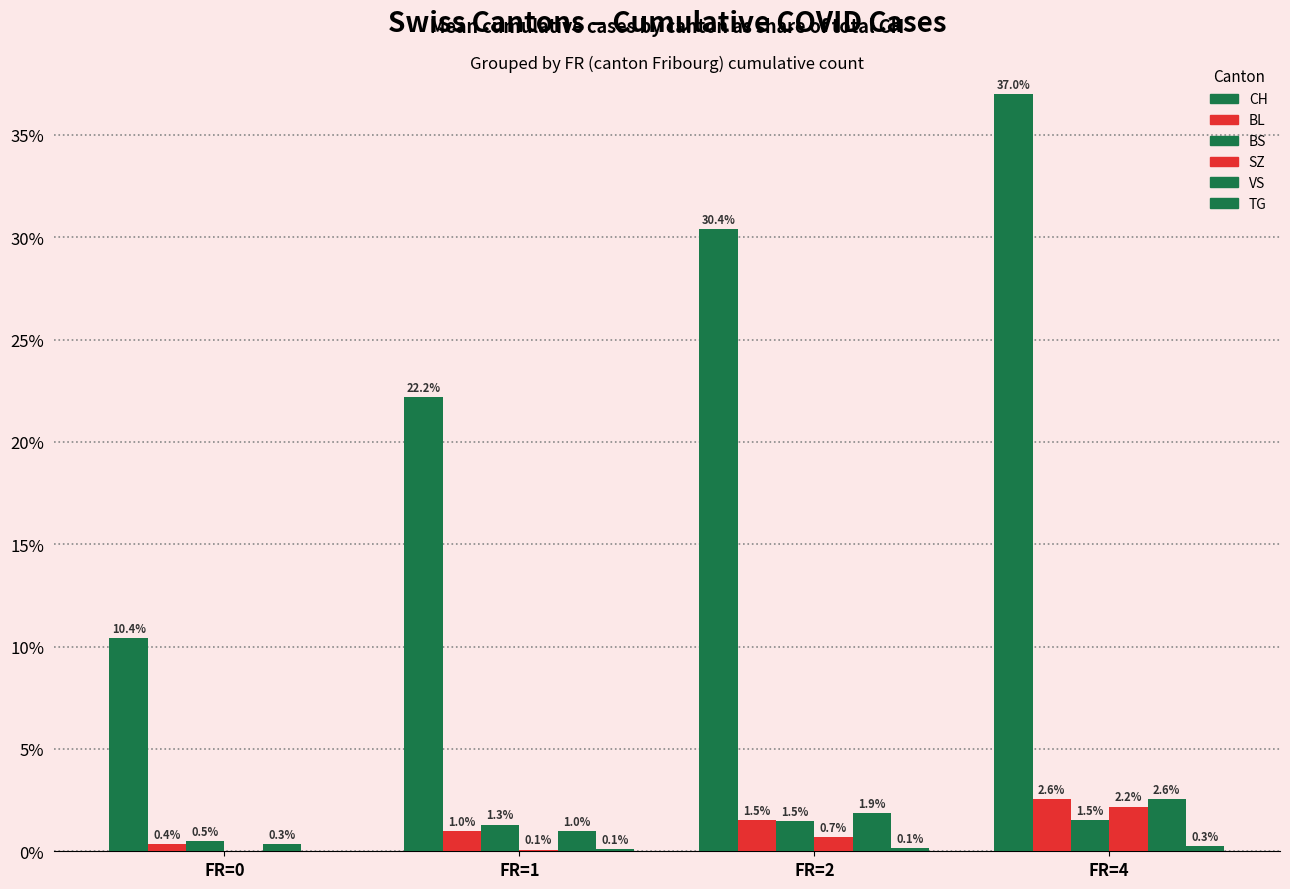

How many groups of bars are there?

4